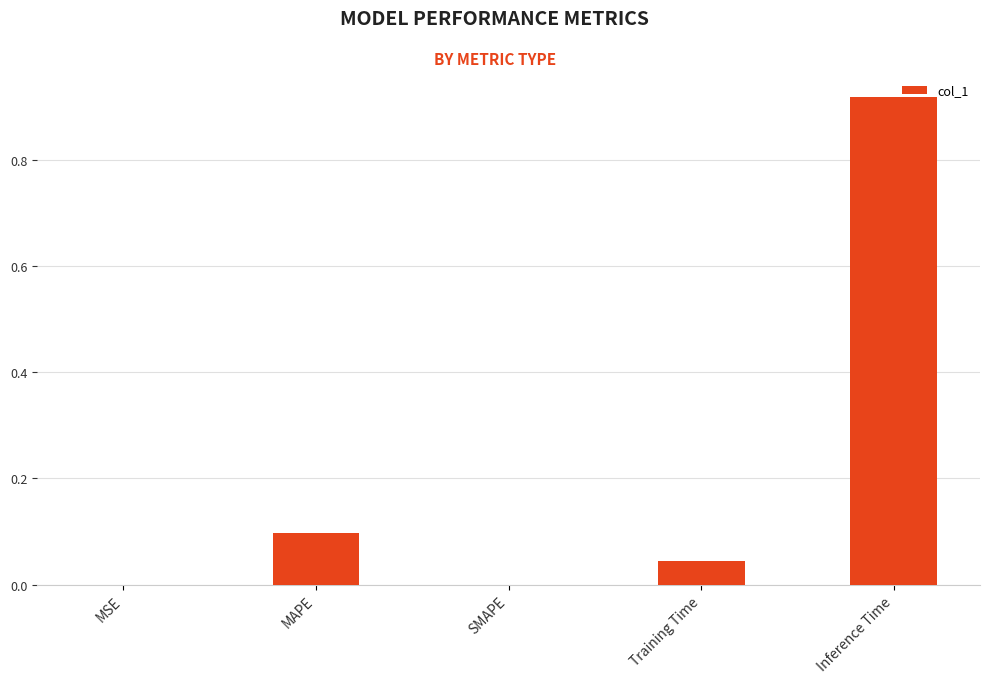

True or false: the data shows 0.0 at SMAPE.

True